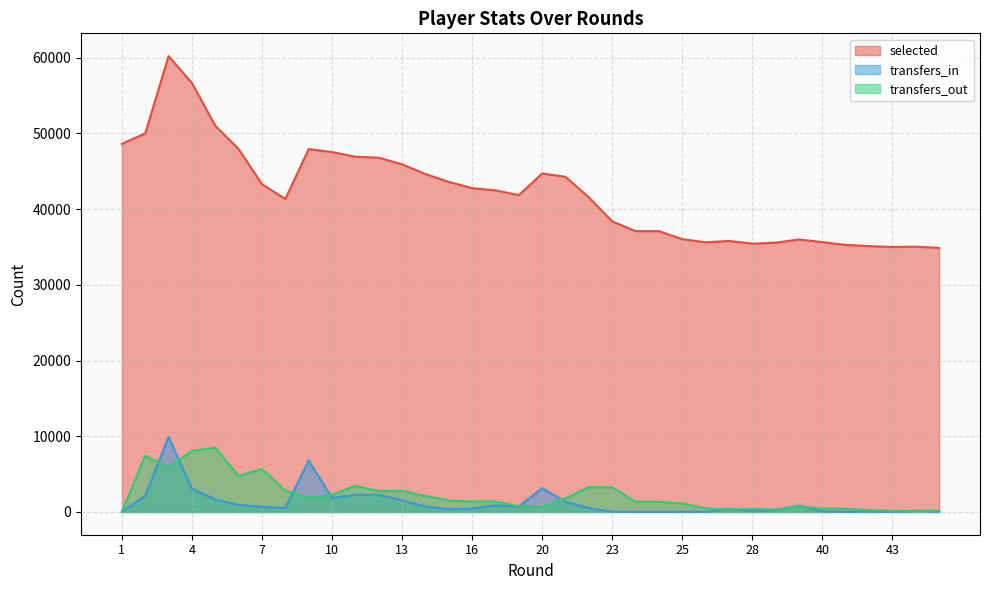

True or false: transfers_in and selected intersect in this chart.

False